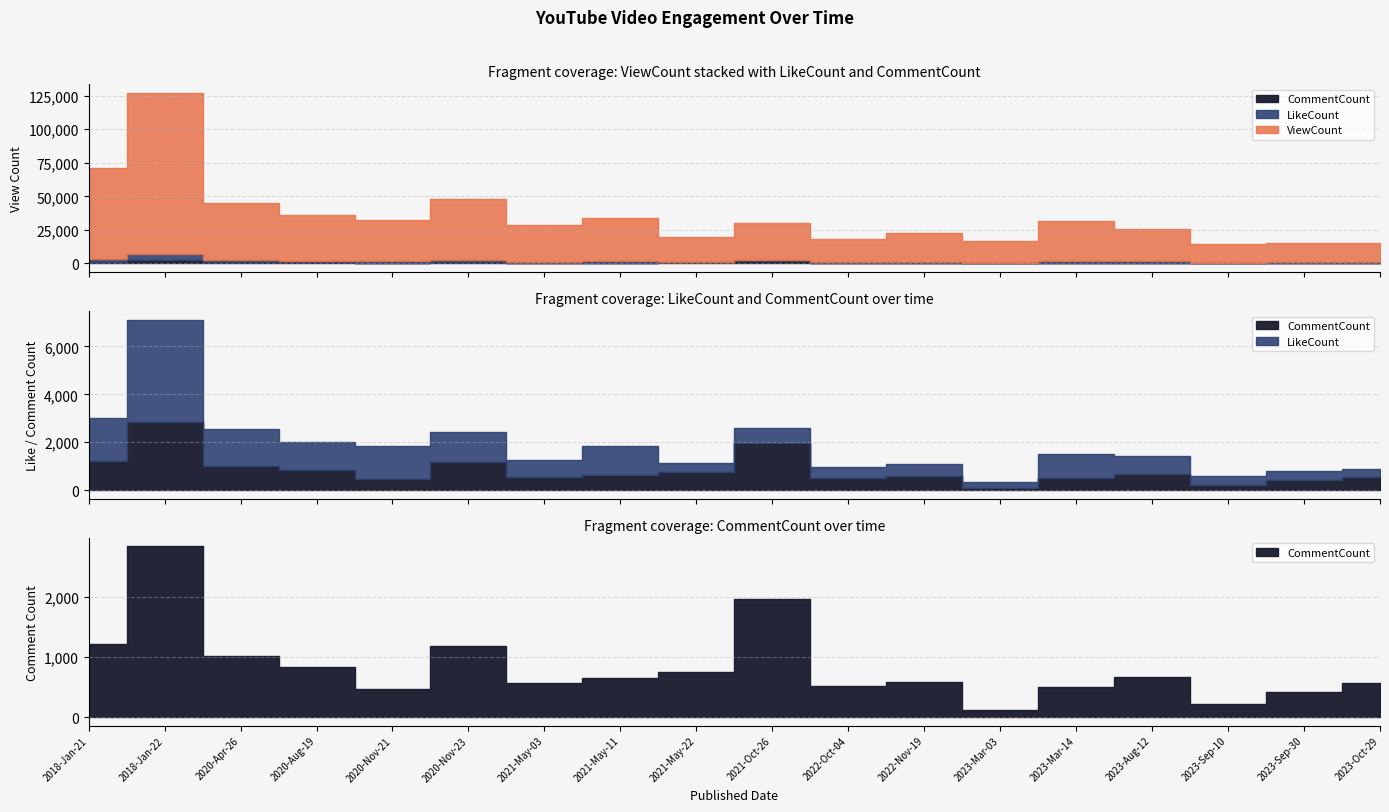

Reading right to left, transcribe all the data shown in this chart.

ViewCount: 2023-Oct-29=15035	2023-Sep-30=15058	2023-Sep-10=14097	2023-Aug-12=25447	2023-Mar-14=31607	2023-Mar-03=17032	2022-Nov-19=22553	2022-Oct-04=17825	2021-Oct-26=29931	2021-May-22=19803	2021-May-11=33667	2021-May-03=28533	2020-Nov-23=48267	2020-Nov-21=32249	2020-Aug-19=35758	2020-Apr-26=45082	2018-Jan-22=127067	2018-Jan-21=70983
LikeCount: 2023-Oct-29=315	2023-Sep-30=372	2023-Sep-10=385	2023-Aug-12=790	2023-Mar-14=1003	2023-Mar-03=239	2022-Nov-19=501	2022-Oct-04=469	2021-Oct-26=621	2021-May-22=405	2021-May-11=1196	2021-May-03=701	2020-Nov-23=1245	2020-Nov-21=1377	2020-Aug-19=1171	2020-Apr-26=1550	2018-Jan-22=4282	2018-Jan-21=1790
CommentCount: 2023-Oct-29=560	2023-Sep-30=423	2023-Sep-10=224	2023-Aug-12=658	2023-Mar-14=495	2023-Mar-03=113	2022-Nov-19=584	2022-Oct-04=509	2021-Oct-26=1955	2021-May-22=746	2021-May-11=642	2021-May-03=562	2020-Nov-23=1172	2020-Nov-21=472	2020-Aug-19=834	2020-Apr-26=1022	2018-Jan-22=2834	2018-Jan-21=1214